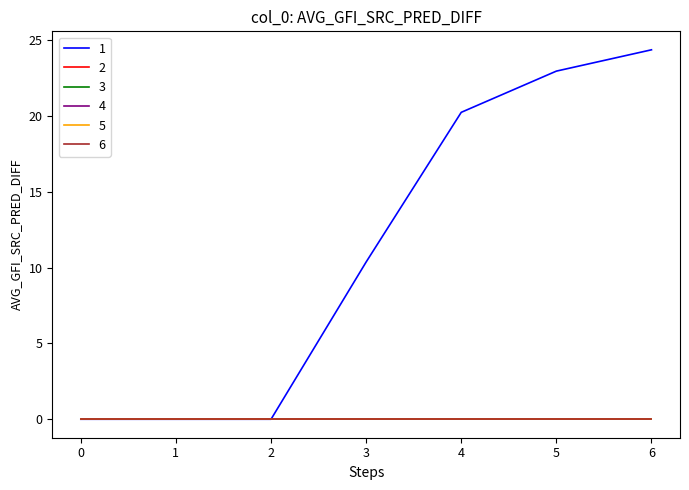

True or false: 3 has more than 2 interior local peaks.

False